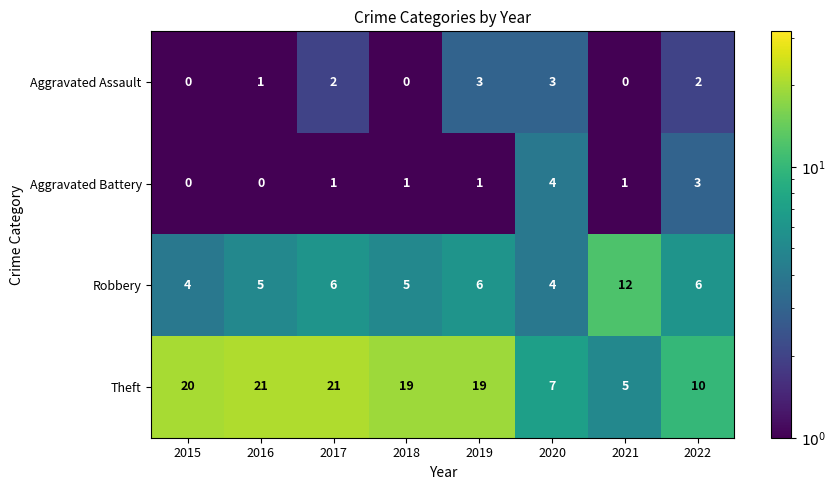

How many Robbery values are between 5 and 6?

5